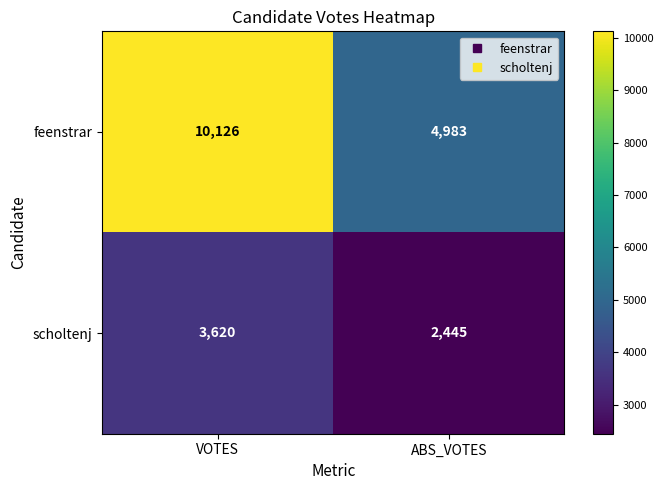

What is the sum of the feenstrar values at VOTES and ABS_VOTES?

15109